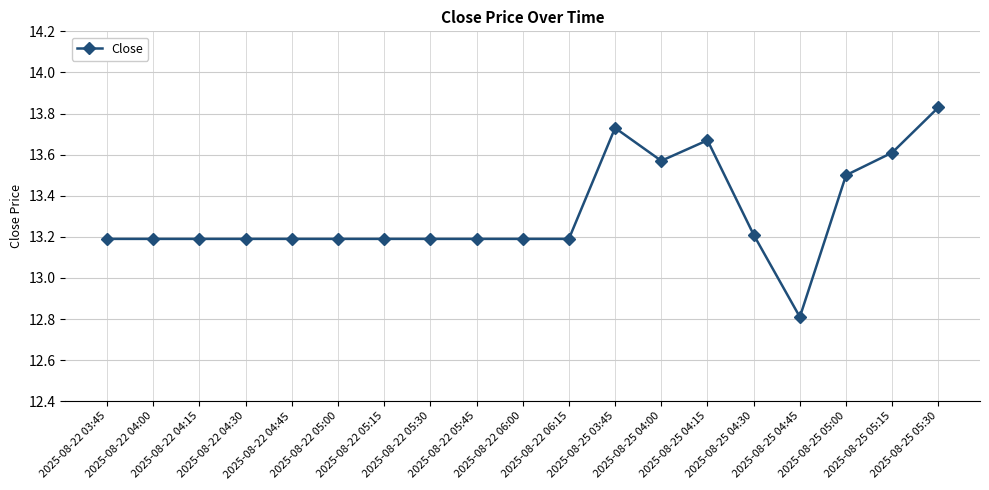

How many values are between 13 and 14?

18